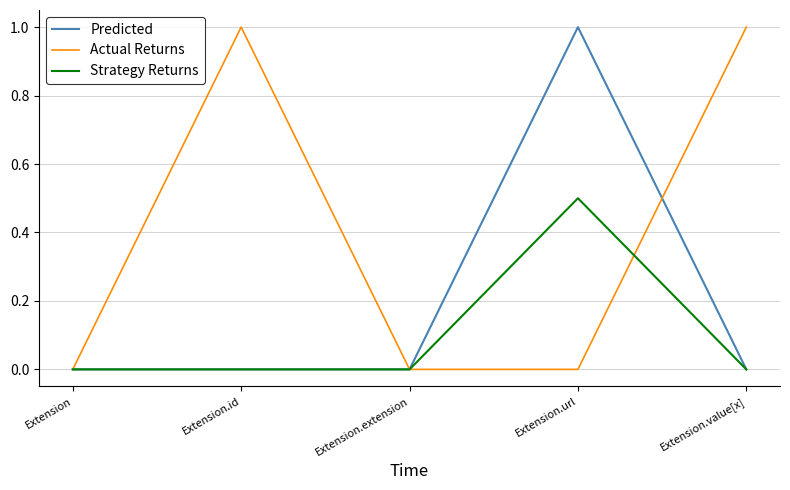

What position from the left is Extension.value[x]?

5